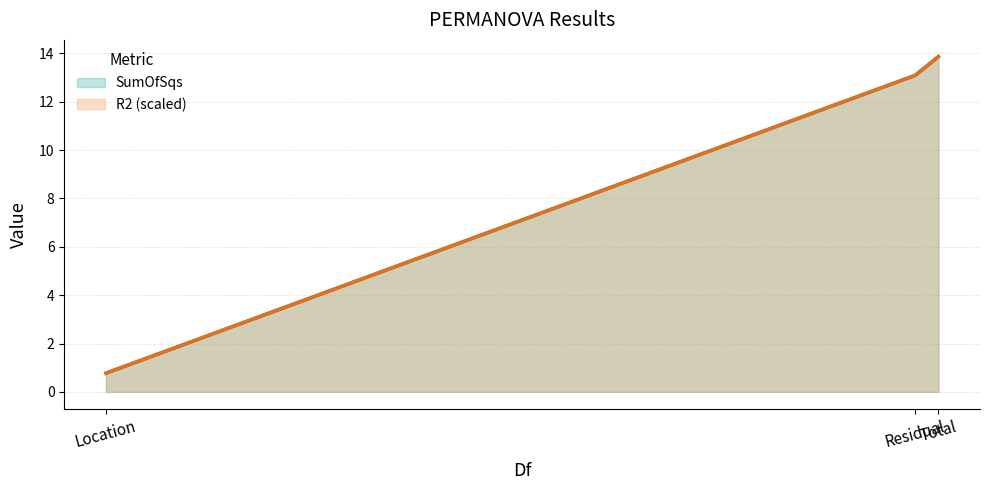

Rank the series at Residual from highest to lowest value.

SumOfSqs, R2